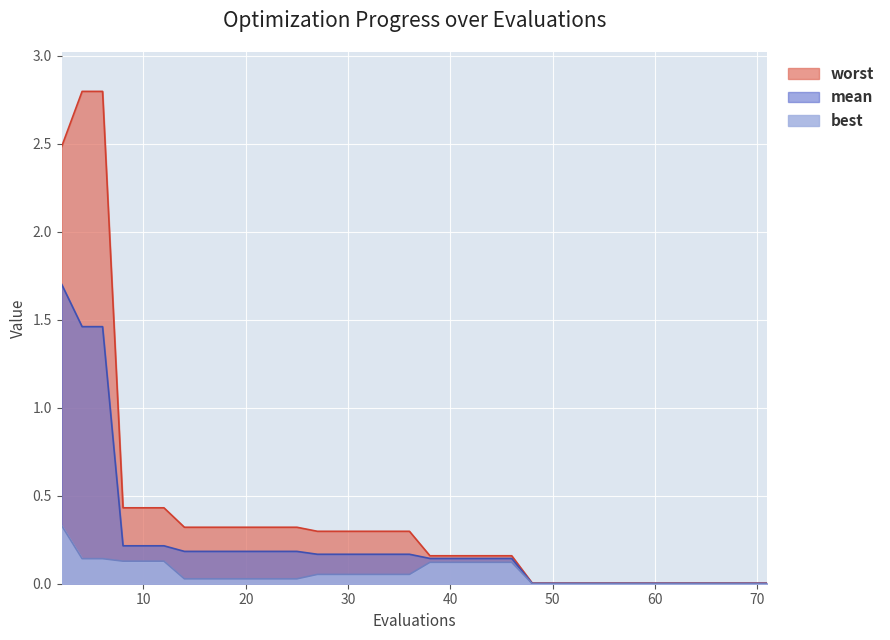

What is the highest value of the worst series?

2.8